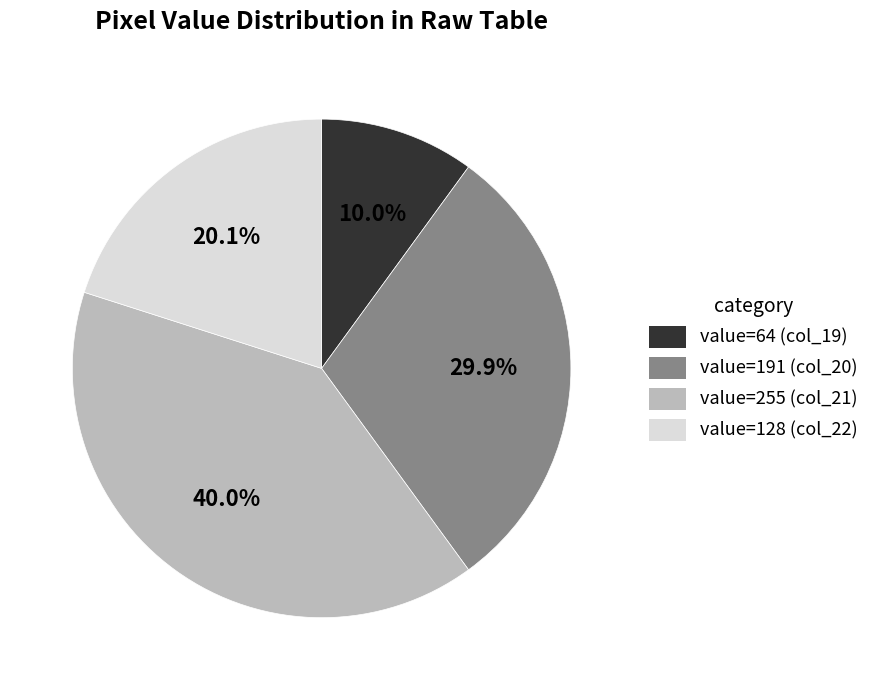

Does value=255 (col_21) represent more than half of the total?

No